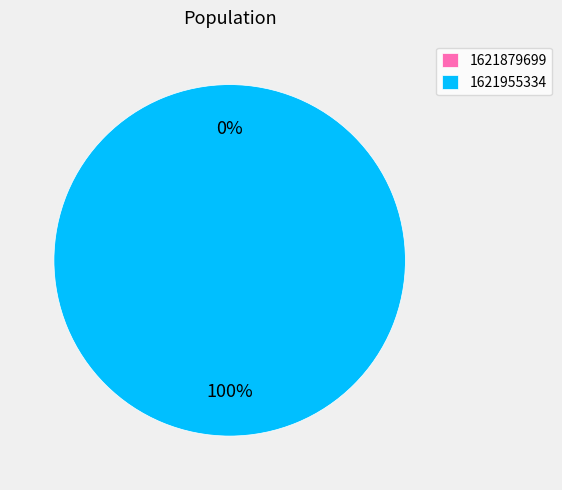

How many segments does this pie chart have?

2